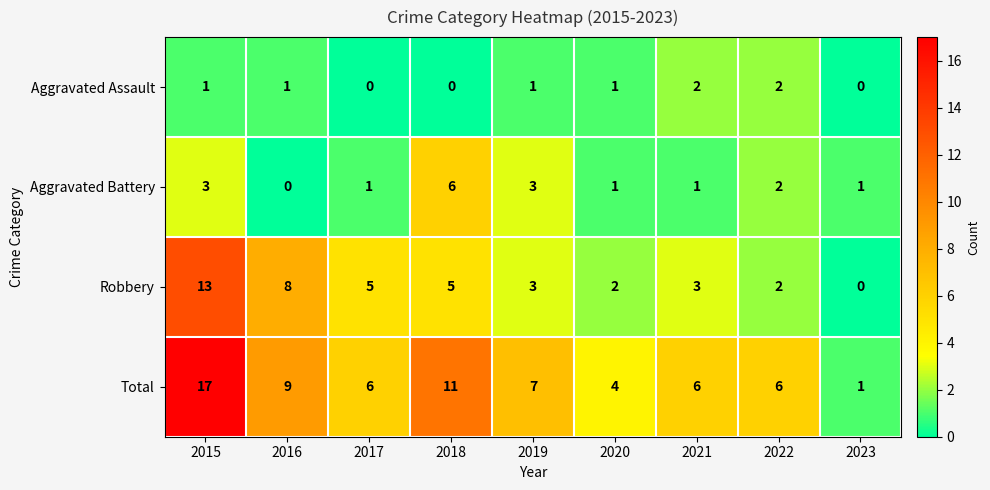

The Aggravated Assault series shows 1 at 2016. True or false?

True